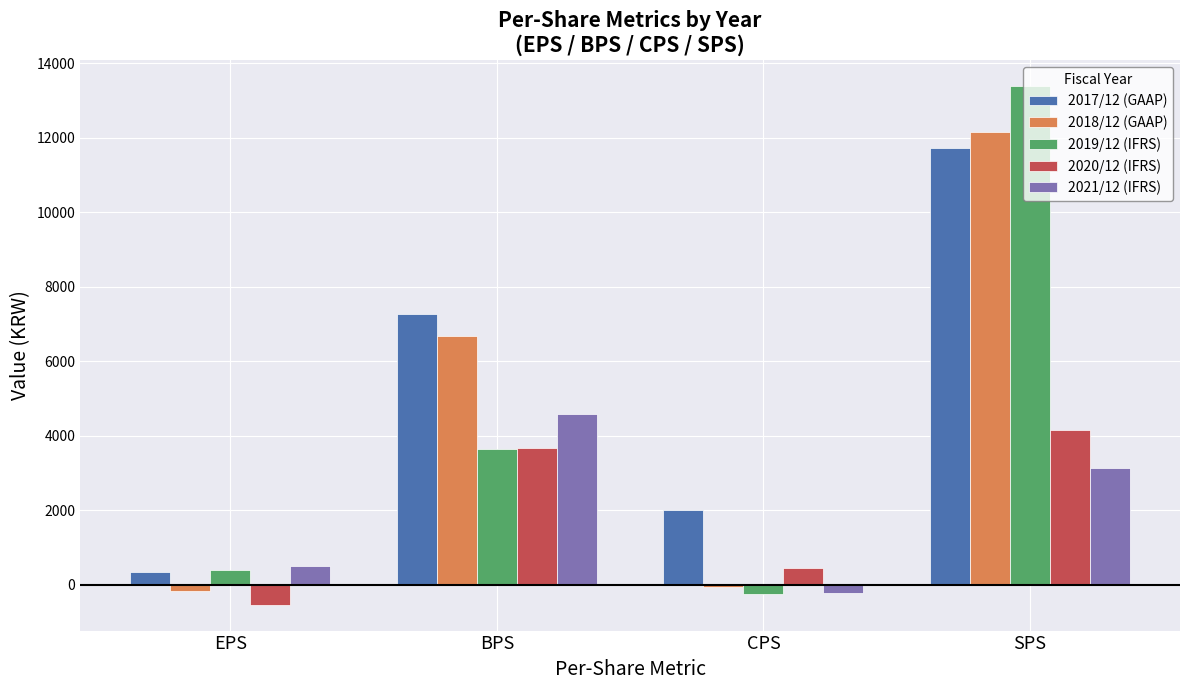

What is the difference between the maximum and second lowest values in the 2019/12 (IFRS) series?

12984